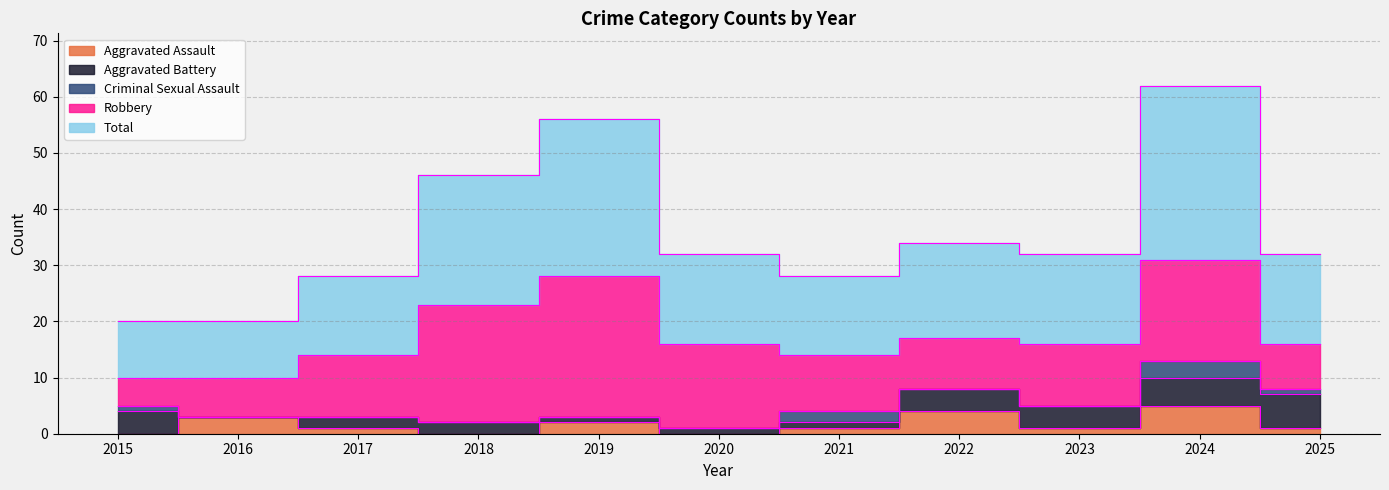

Which series has the widest spread of values?

Total